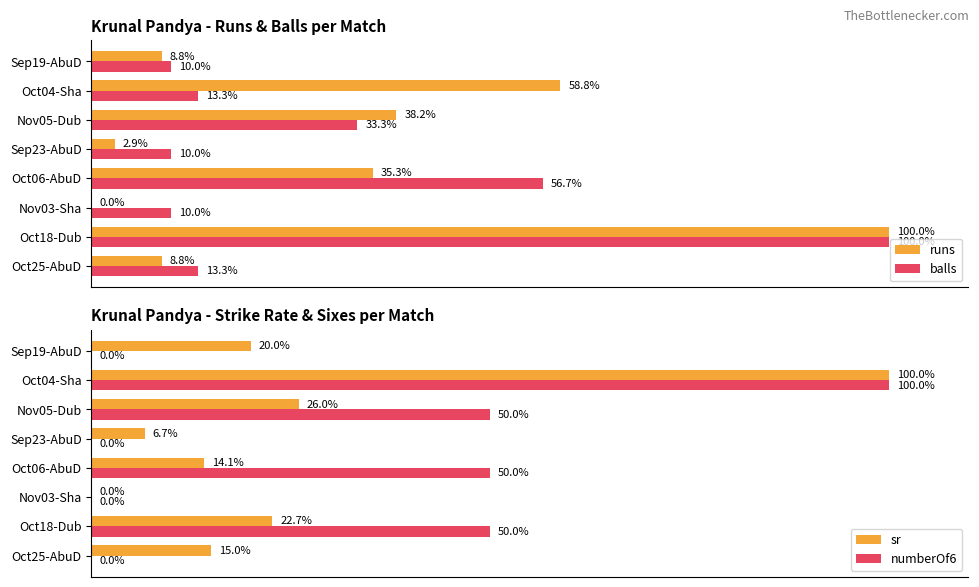

Is the value of runs at Oct06-AbuD greater than the value of balls at Oct06-AbuD?

No